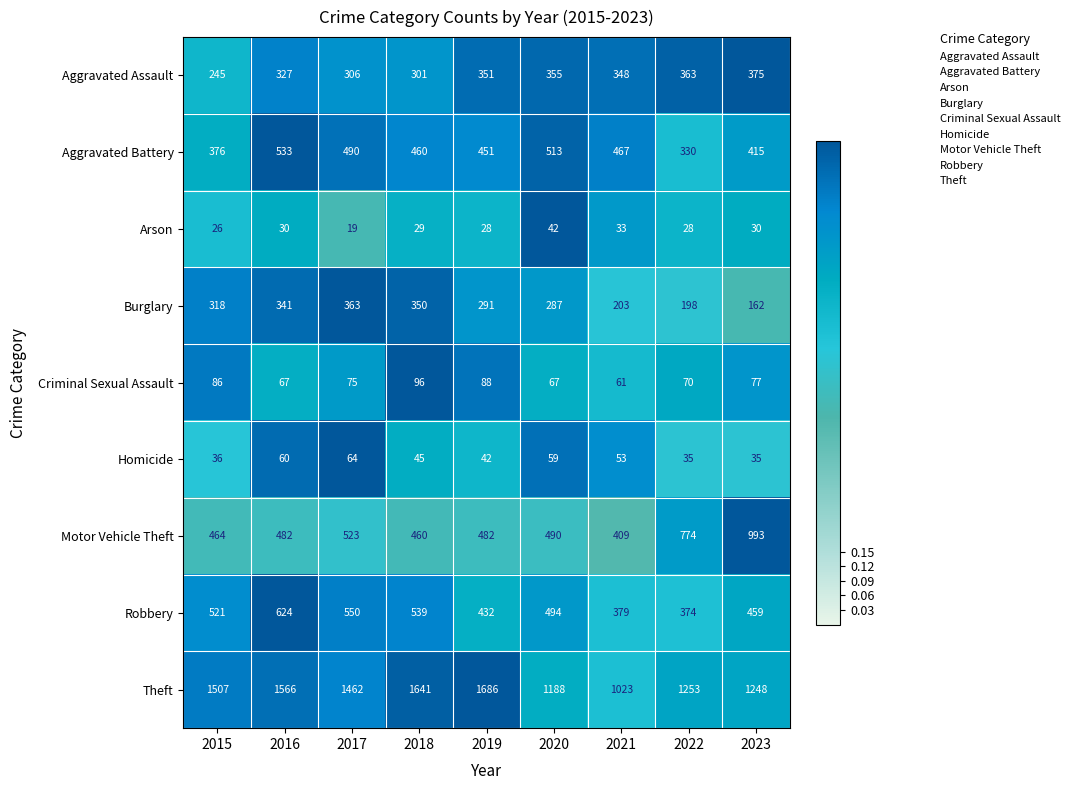

What is the spread (max minus min) of values at 2021?

990